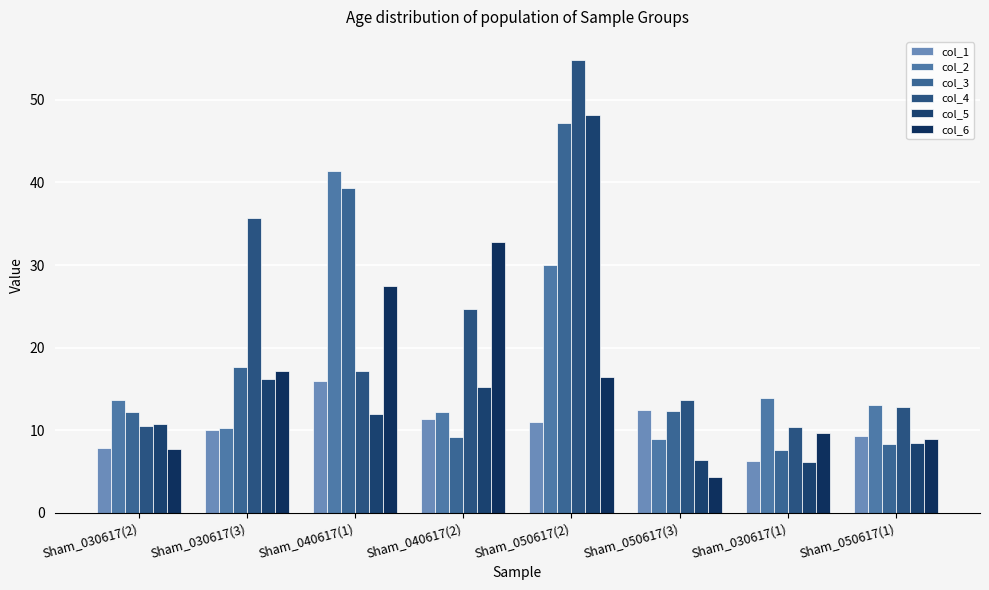

What is the lowest value of the col_5 series?

6.2